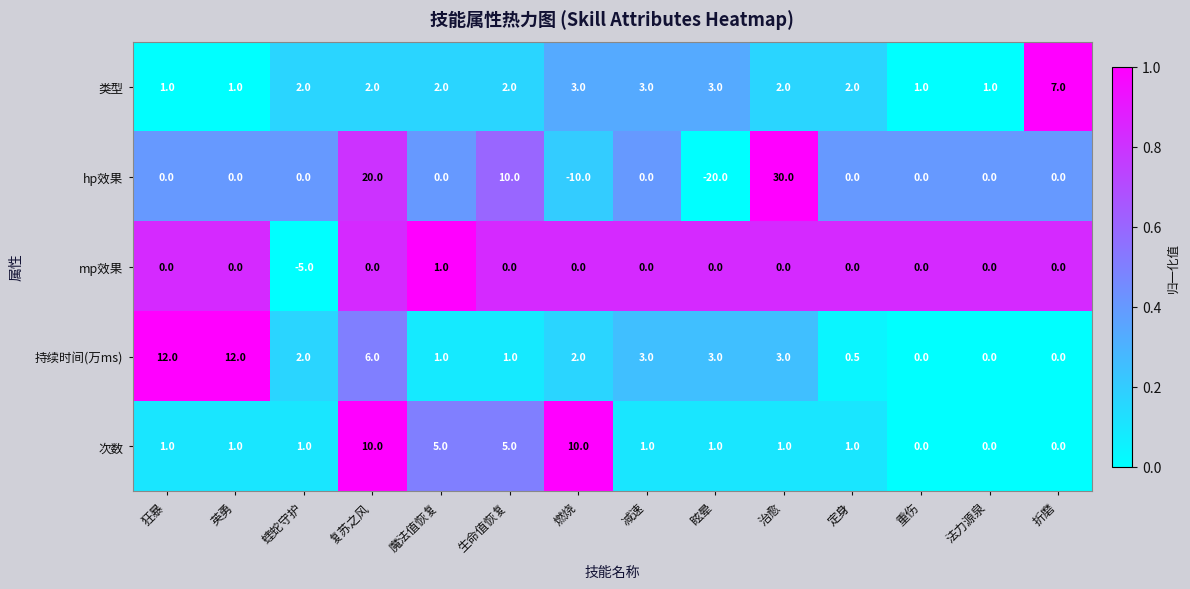

What is the approximate value of 持续时间(万ms) at 蝰蛇守护?

2.0